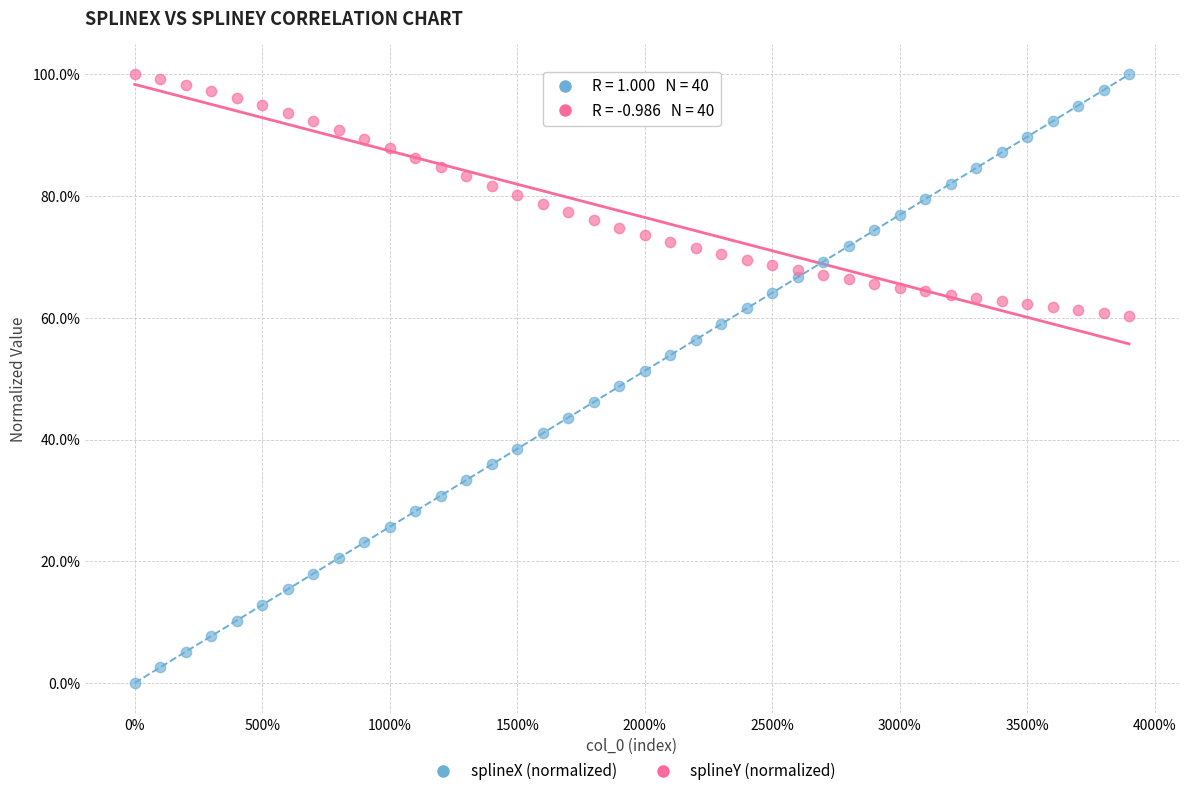

What are all the series names shown in the legend?

splineX (normalized), splineY (normalized)